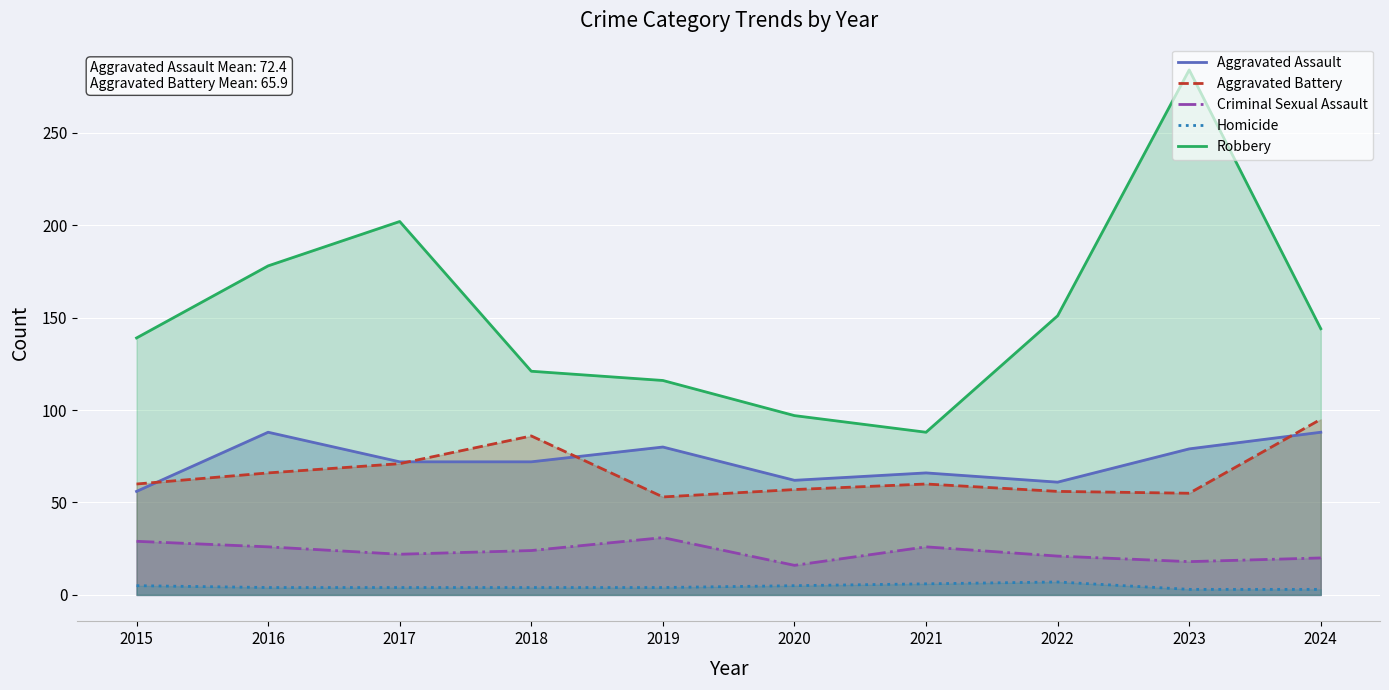

Rank the series at 2020 from lowest to highest value.

Homicide, Criminal Sexual Assault, Aggravated Battery, Aggravated Assault, Robbery